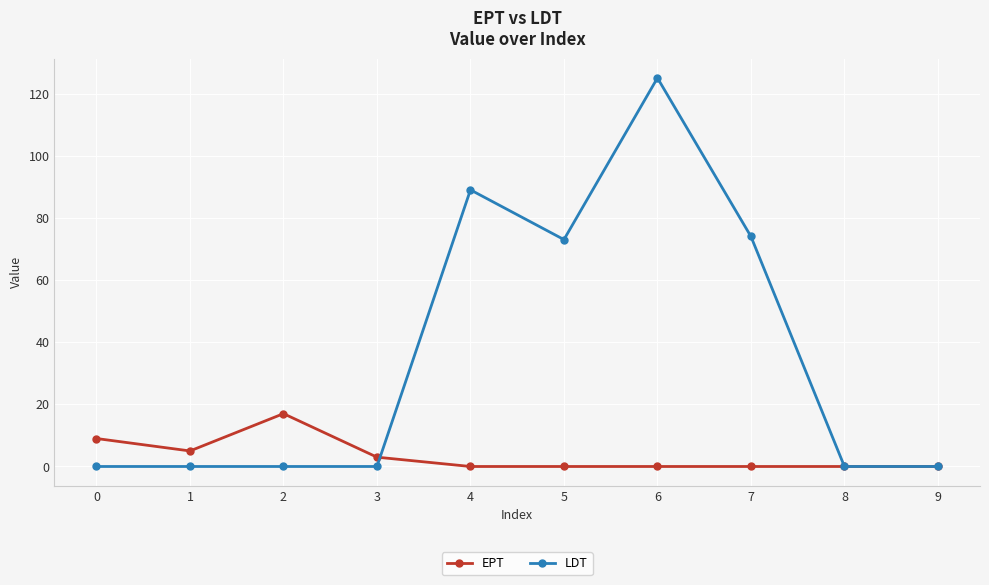

True or false: LDT has more than 0 interior local peaks.

True